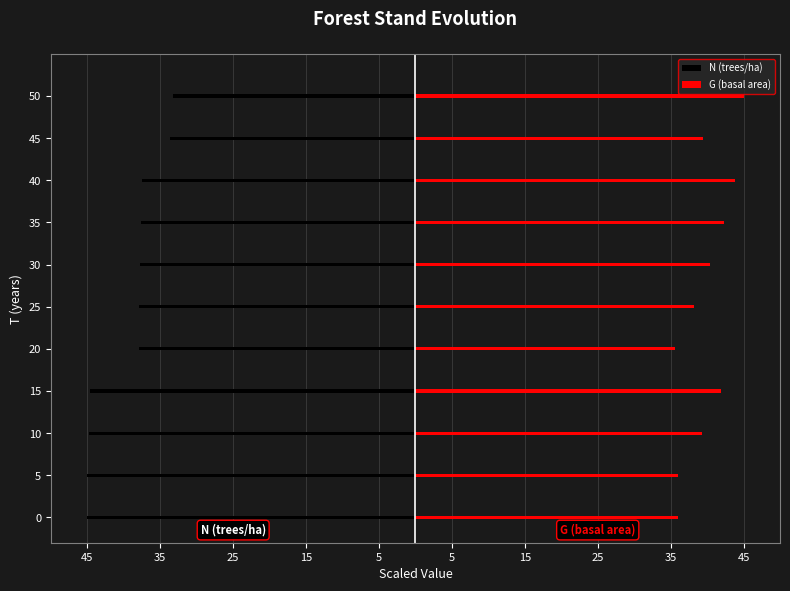

How many series are shown in this chart?

2